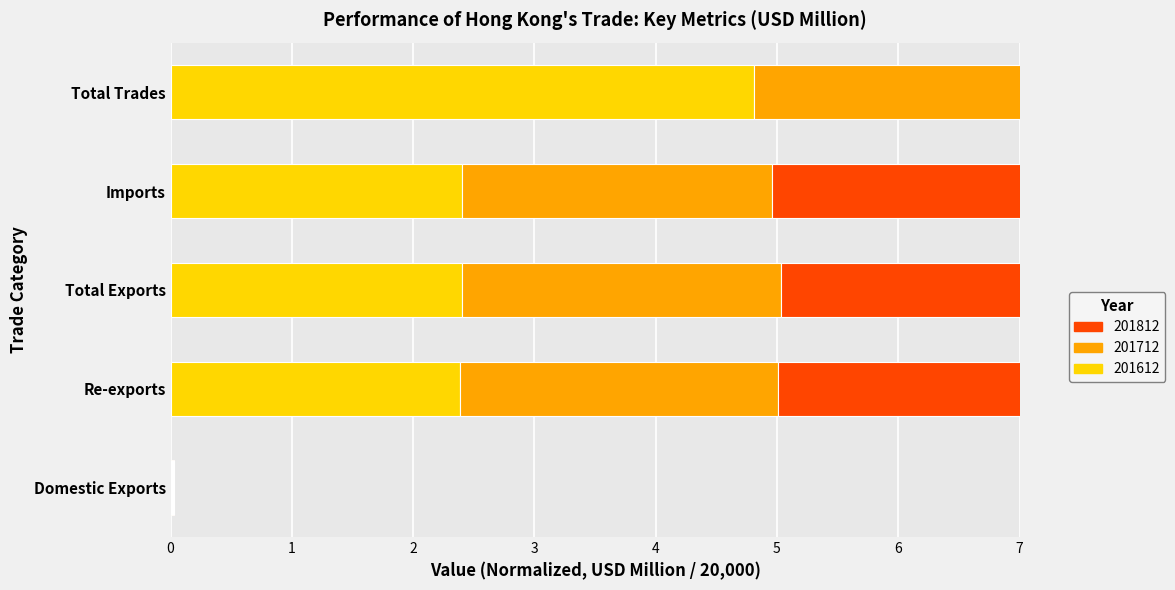

Reading left to right, list all the values displayed in this chart.

201612: Domestic Exports=0.0	Re-exports=2.4	Total Exports=2.4	Imports=2.4	Total Trades=4.8
201712: Domestic Exports=0.0	Re-exports=2.6	Total Exports=2.6	Imports=2.6	Total Trades=5.2
201812: Domestic Exports=0.0	Re-exports=2.8	Total Exports=2.8	Imports=2.7	Total Trades=5.5